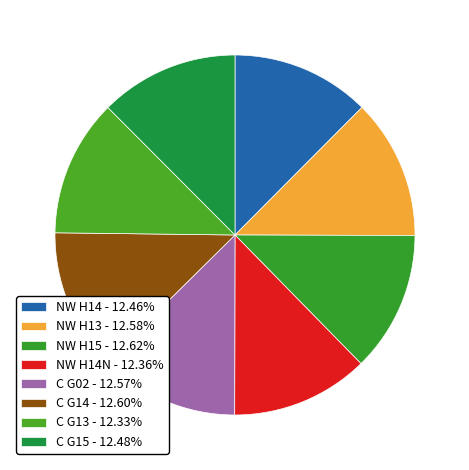

Is there a majority slice in this chart?

No